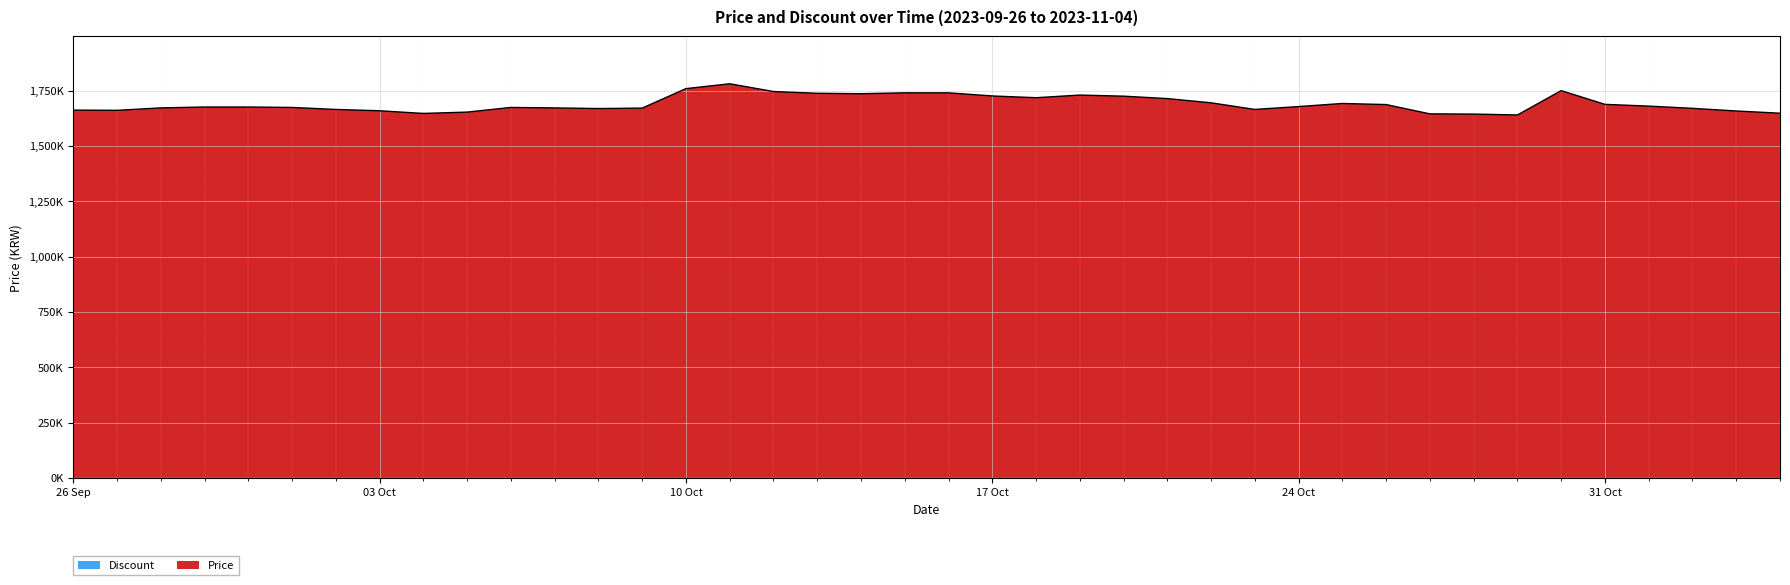

What is the value of the 18th point from the left?

1738000